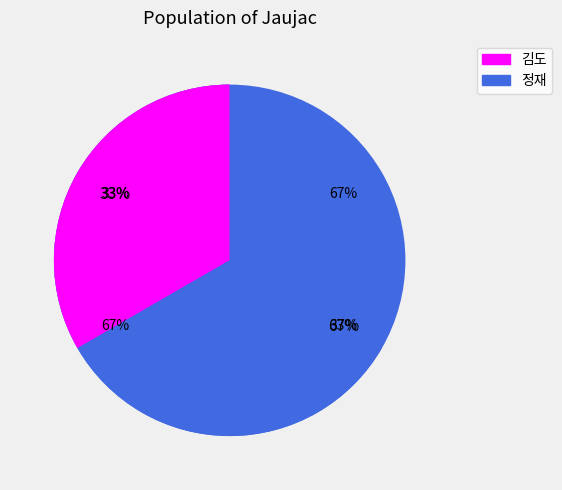

Is it true that 김도 is 22% of the pie?

False